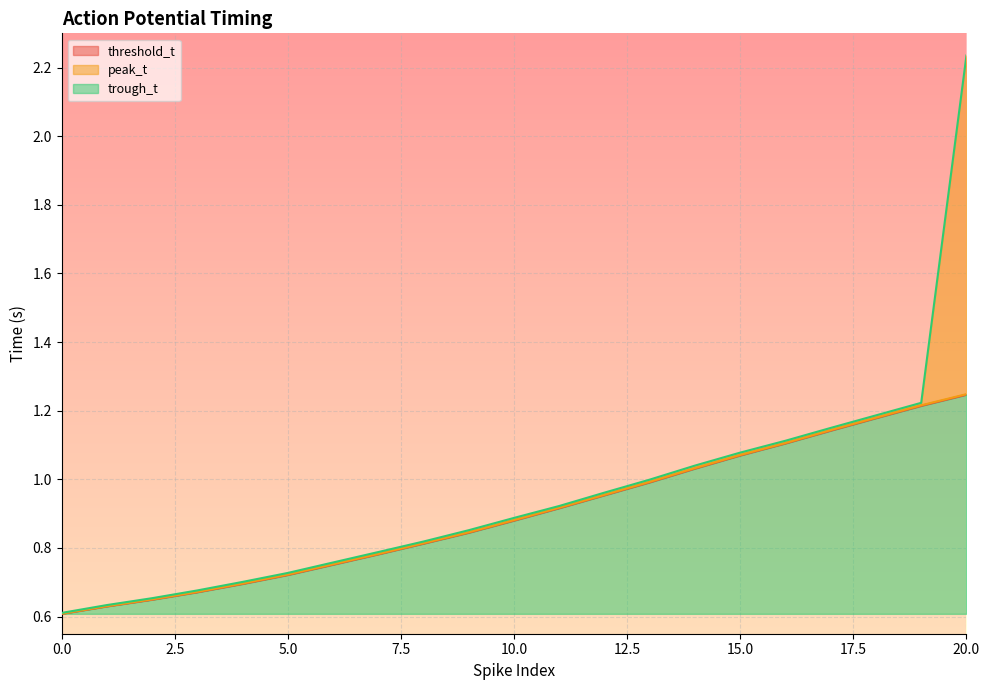

True or false: trough_t and threshold_t intersect in this chart.

False